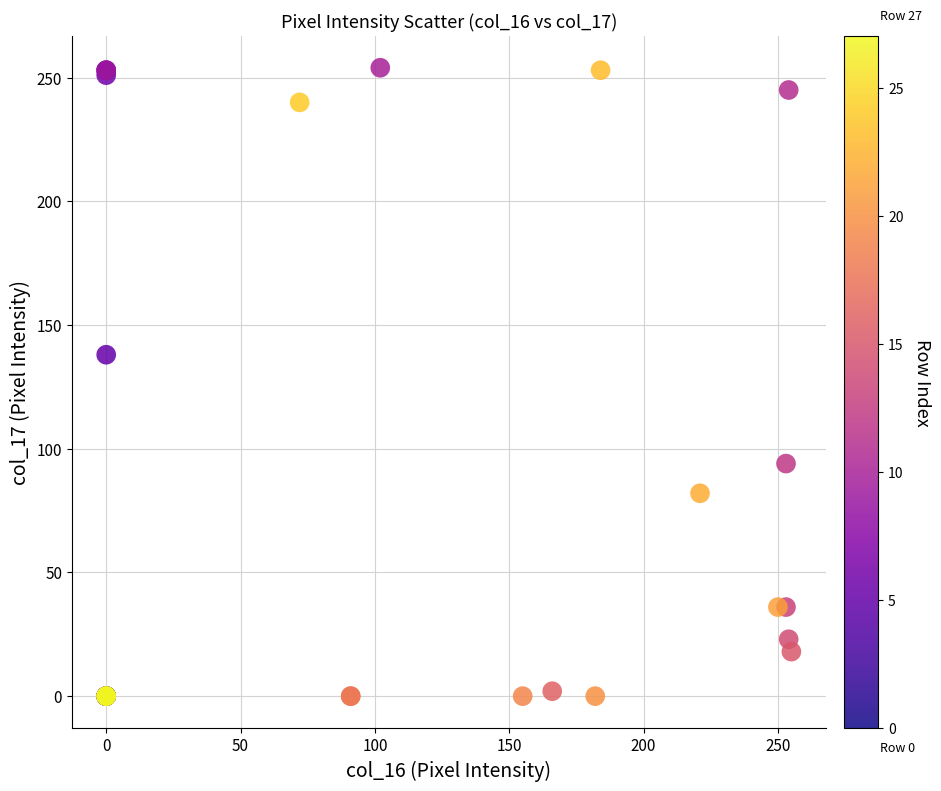

What Y value in the scatter plot is closest to 127?

138